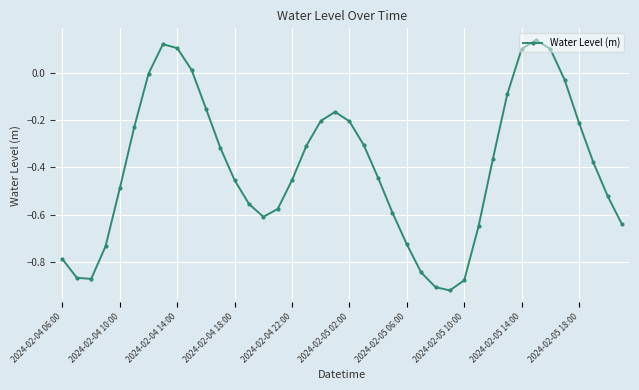

What is the sum of all values?

-15.9